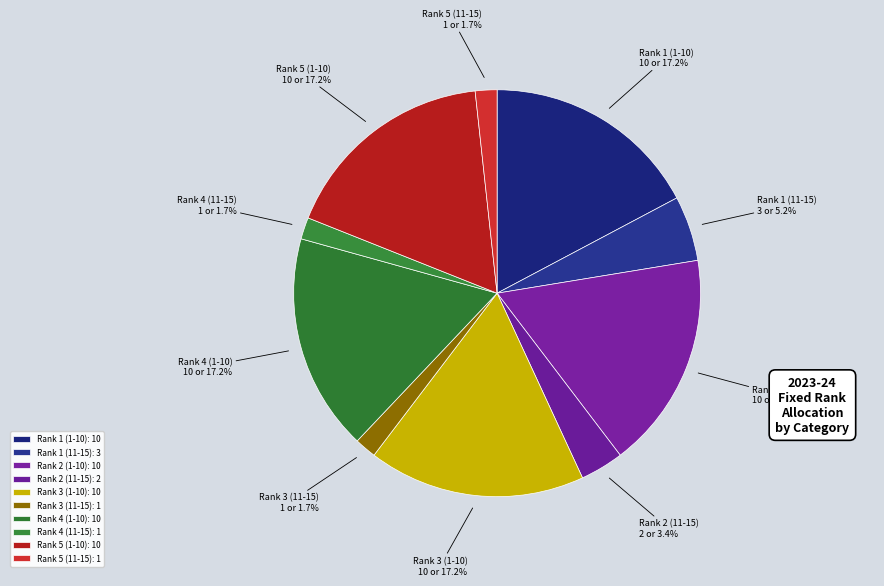

Which category has the smallest portion of the pie?

Rank 3 (11-15)